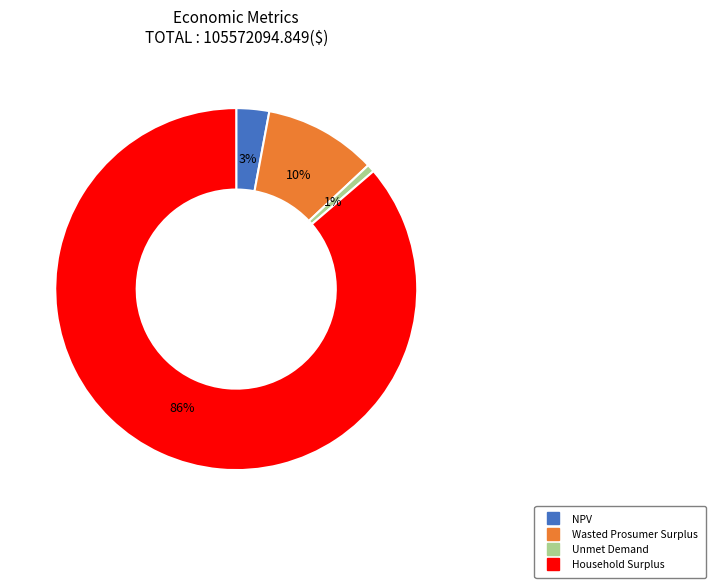

Which category has the smallest portion of the pie?

Unmet Demand